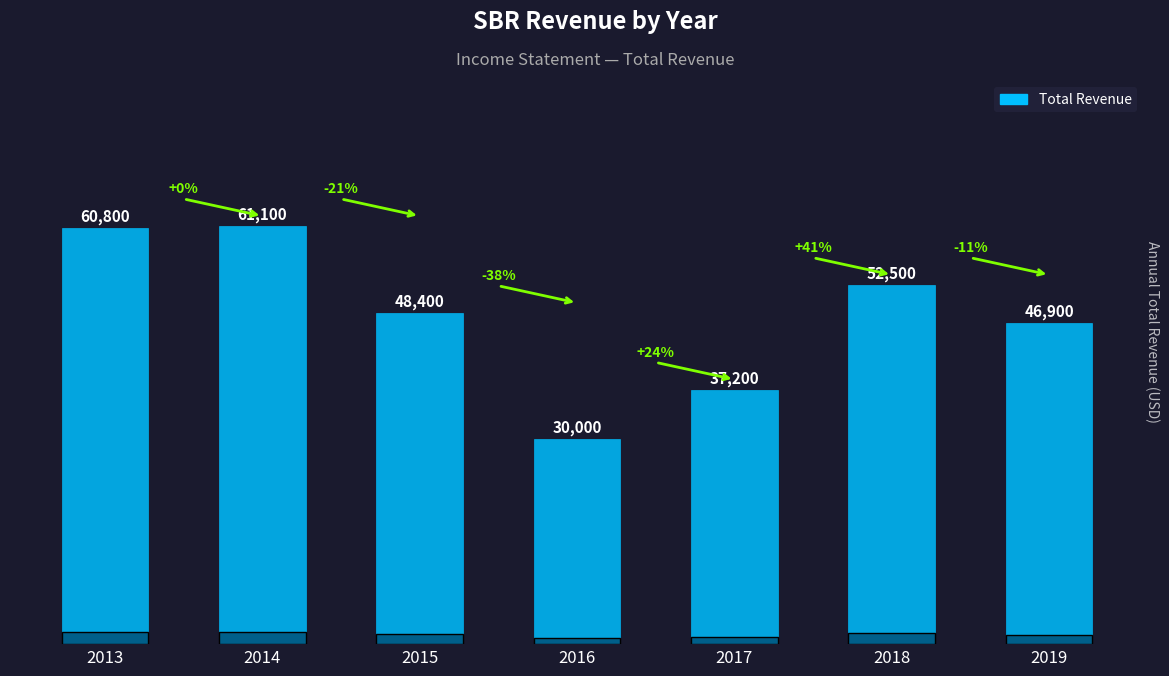

List the labels in order of value, smallest first.

2016, 2017, 2019, 2015, 2018, 2013, 2014